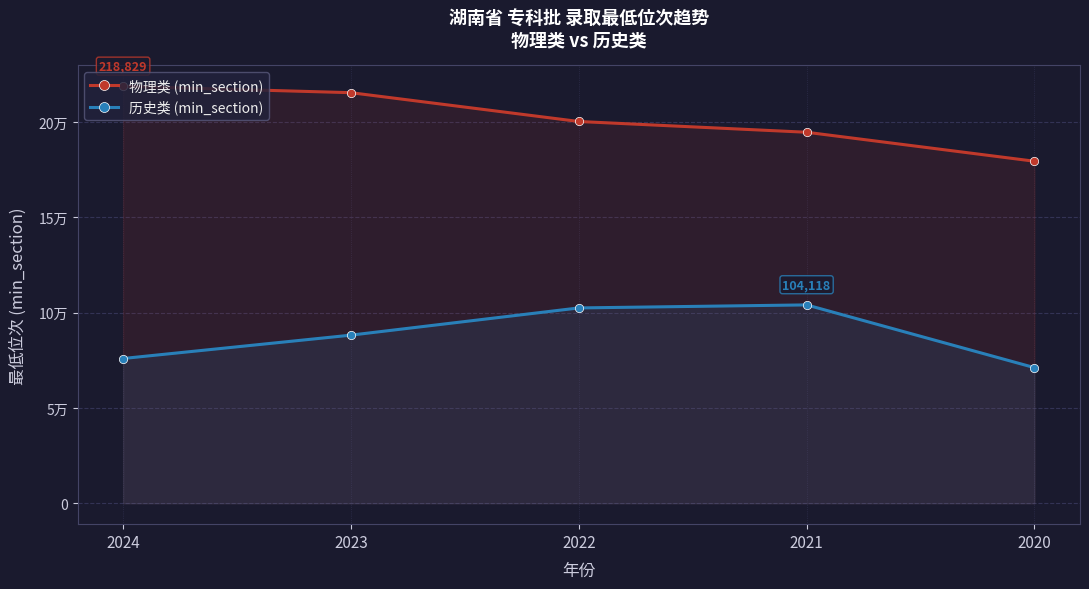

At how many categories does at least one series exceed 197828?

3